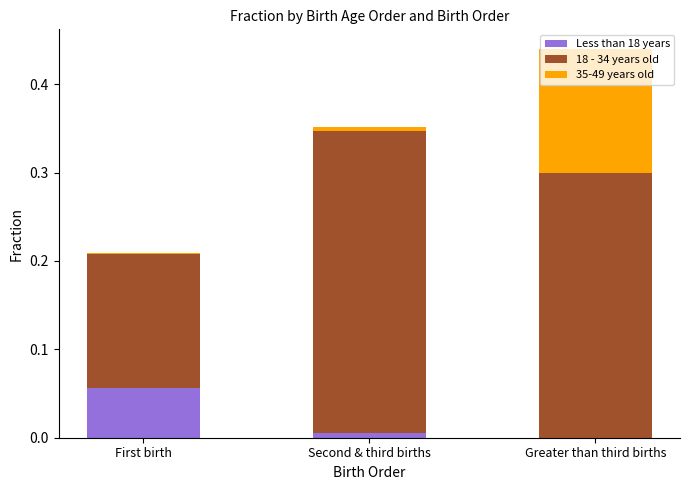

How many distinct data groups are displayed?

3